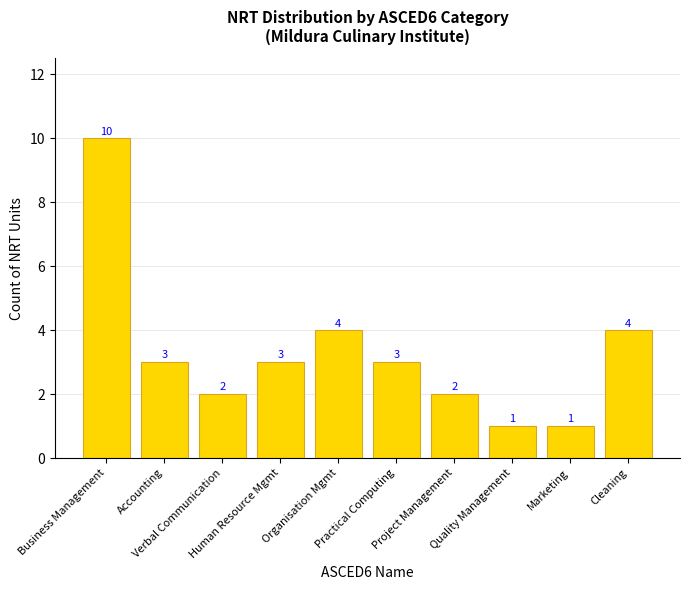

What is the maximum value shown in the chart?

10